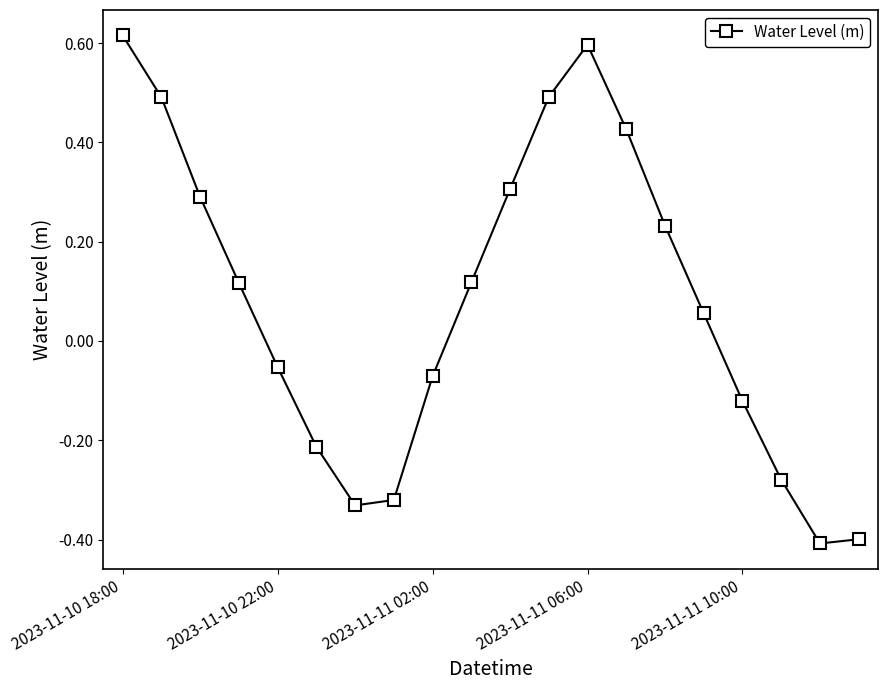

What is the minimum value shown in the chart?

-0.4